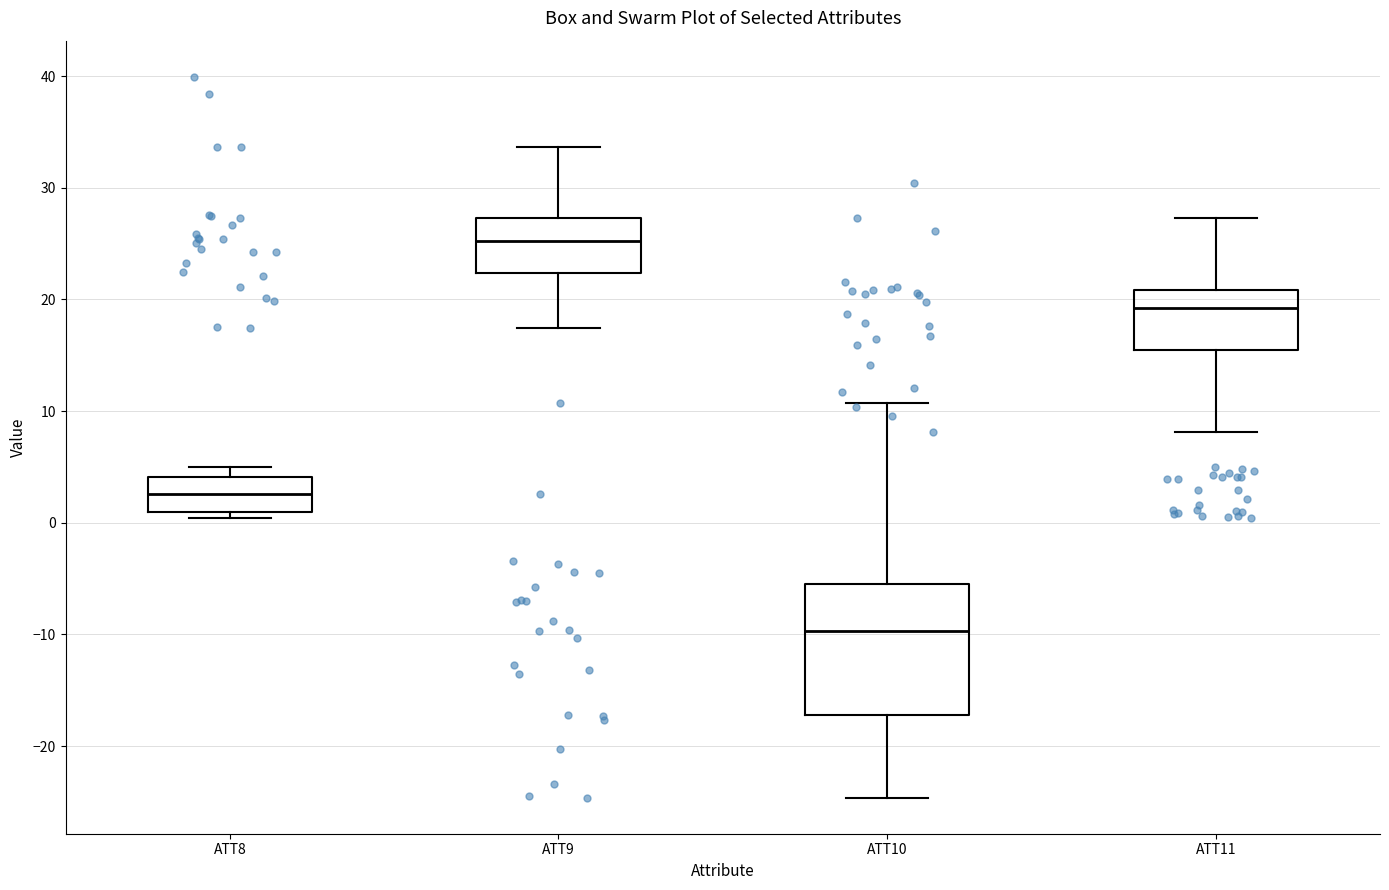

Which box is the tallest, from its lower edge to its upper edge?

ATT10